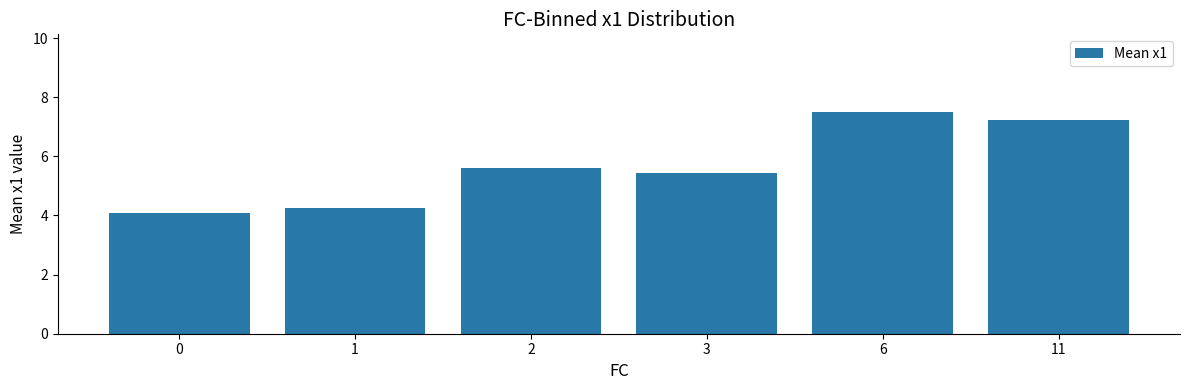

What is the difference between the values at 2 and 11?

1.6